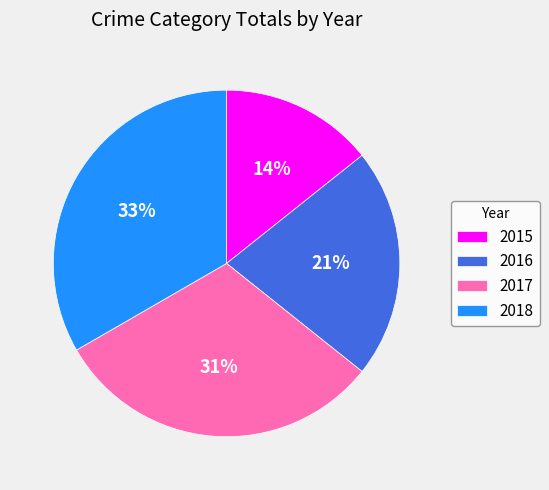

Is there a majority slice in this chart?

No